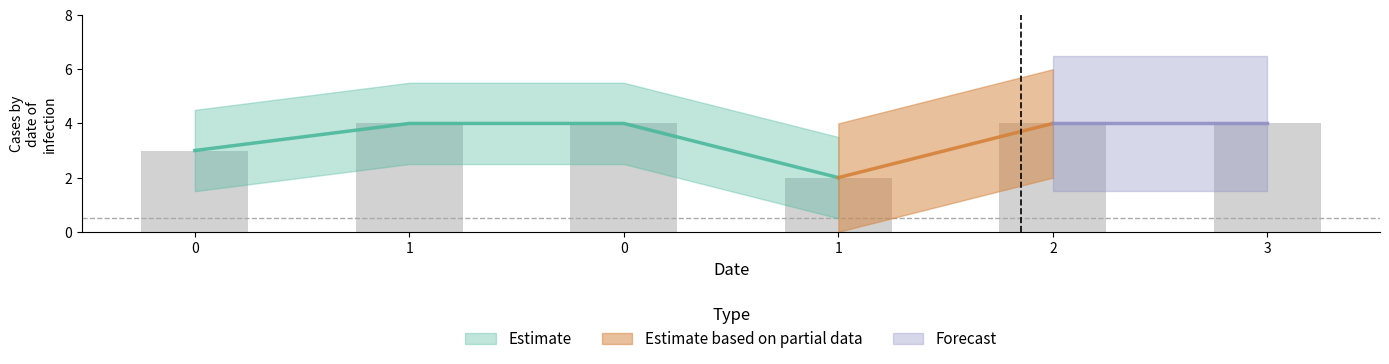

What is the lowest value of the Estimate series?

2